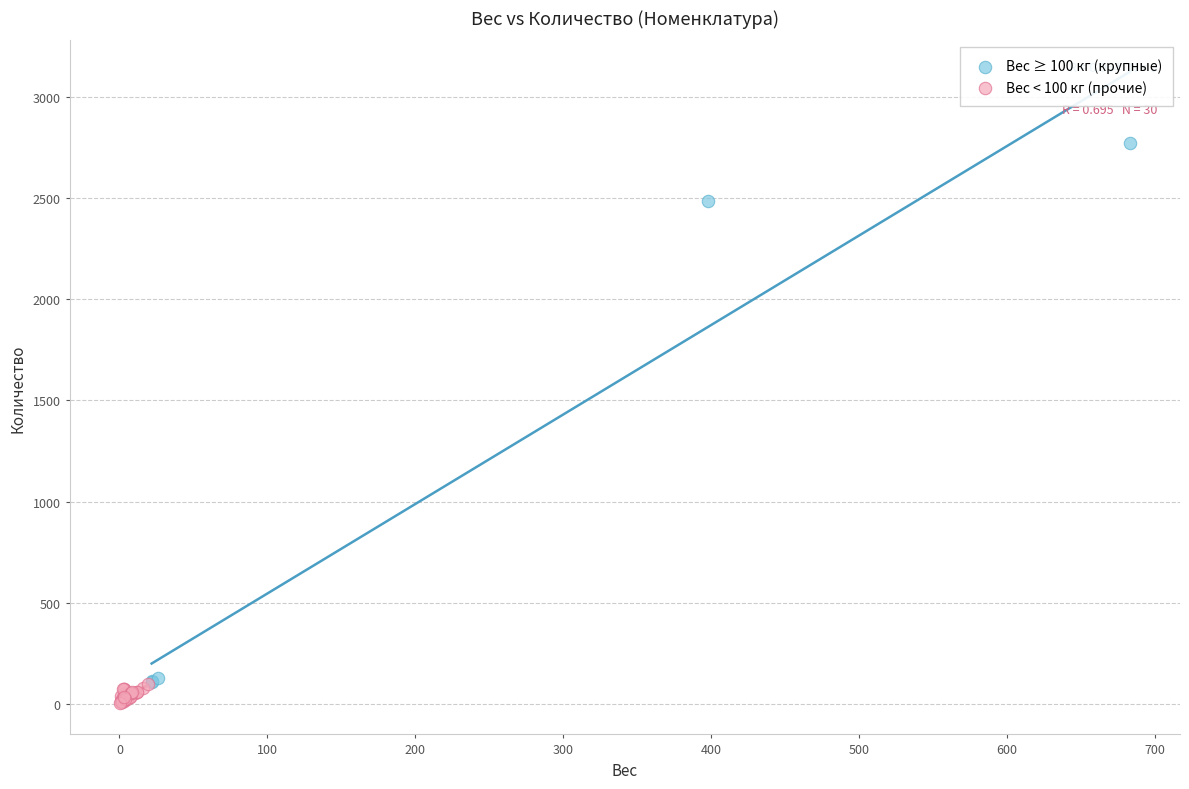

What are all the series names shown in the legend?

Вес ≥ 100 кг (крупные), Вес < 100 кг (прочие)